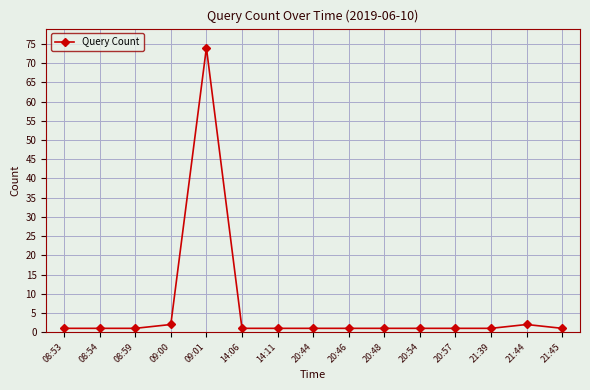

True or false: there are more than 0 points higher than both neighbors.

True